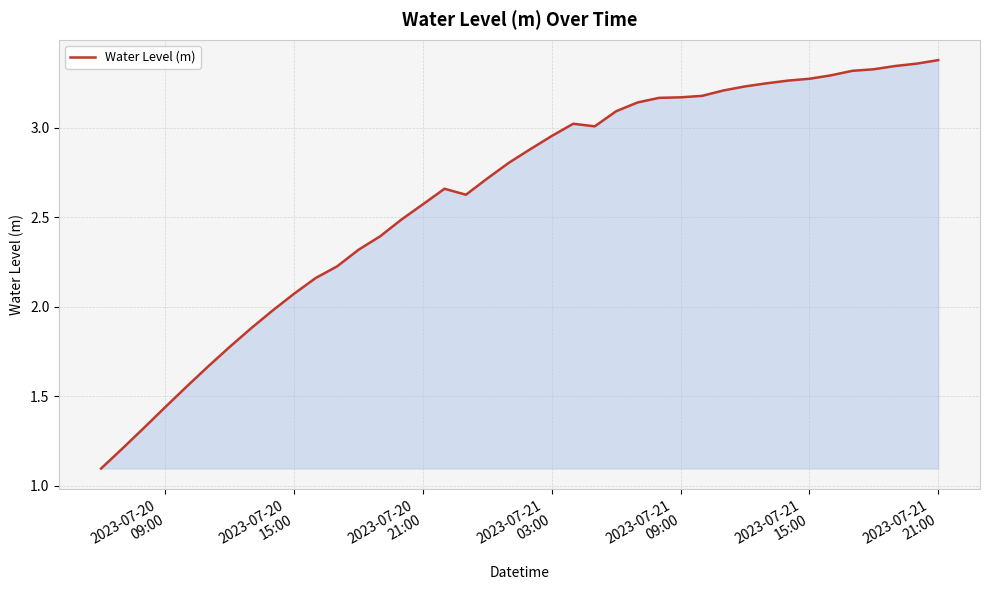

What is the minimum value shown in the chart?

1.1